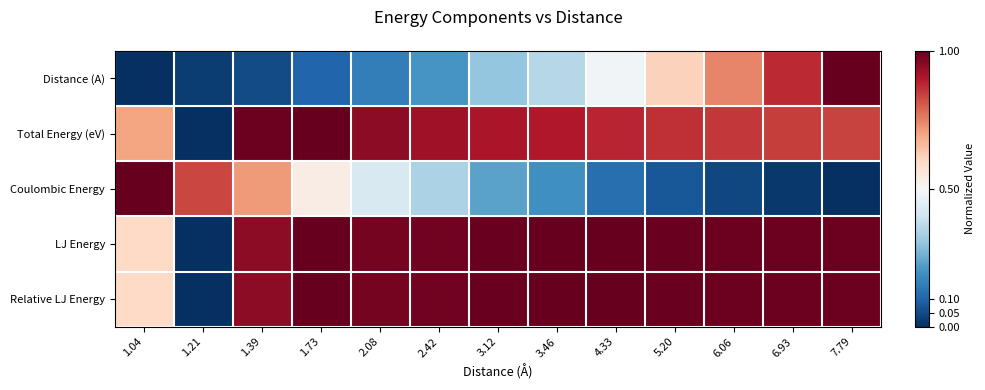

Which series has the largest total across all categories?

LJ Energy